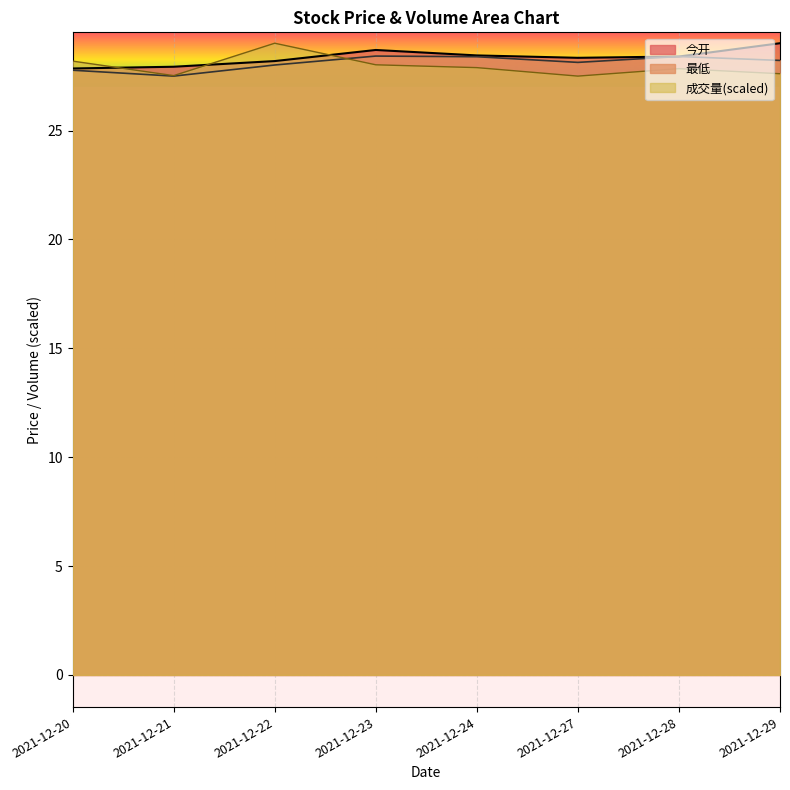

Which label corresponds to the largest value in the chart?

2021-12-29